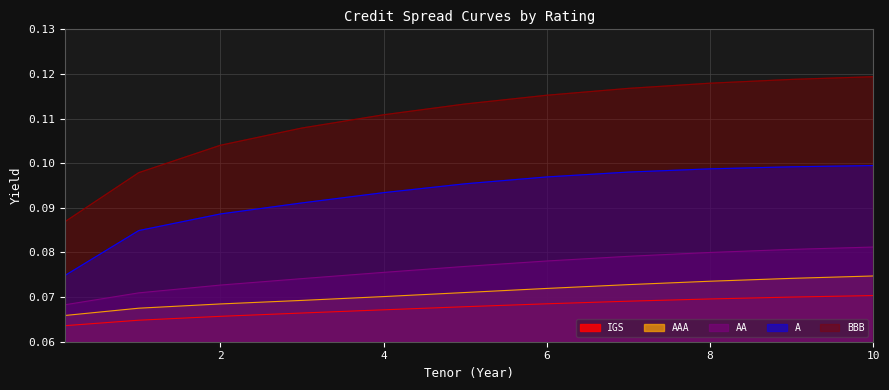

True or false: AAA and IGS intersect in this chart.

False